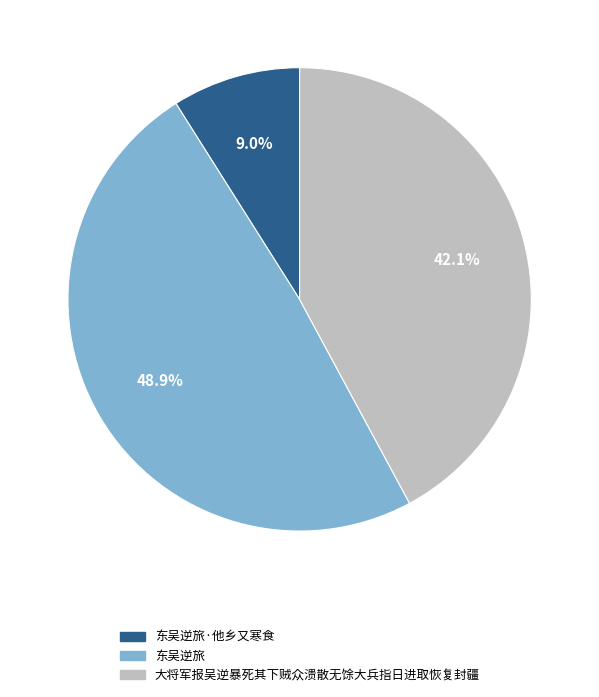

Which slice is the largest?

东吴逆旅